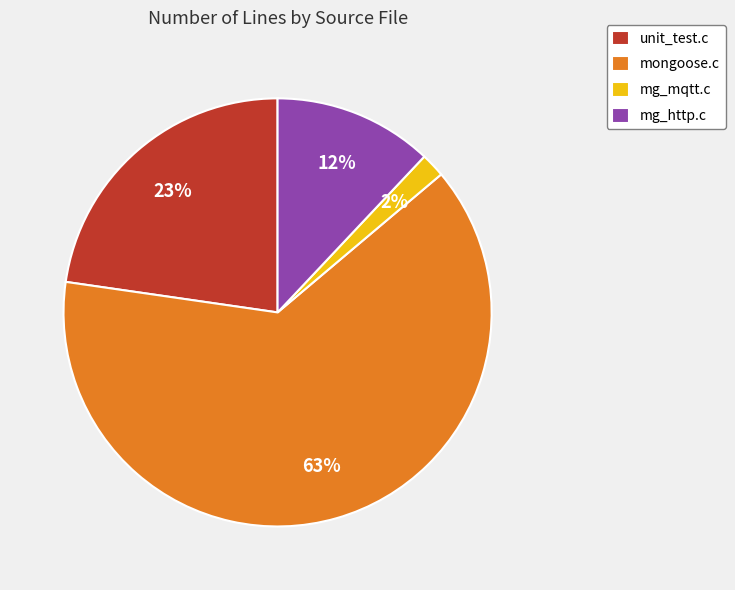

To the nearest percent, what percentage of the pie is mongoose.c?

63%